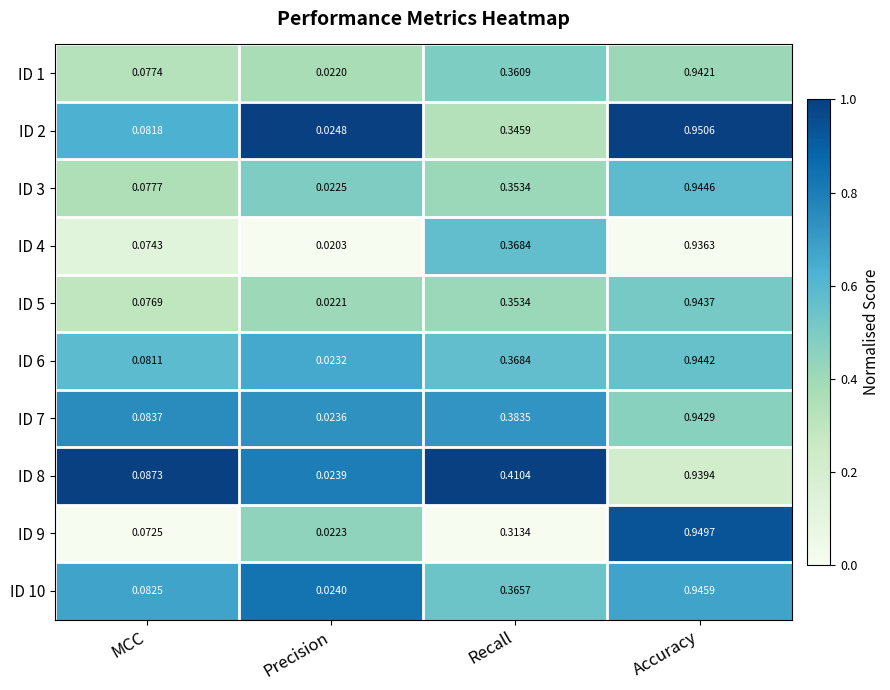

Between MCC and Precision, which series saw the biggest shift?

ID 8